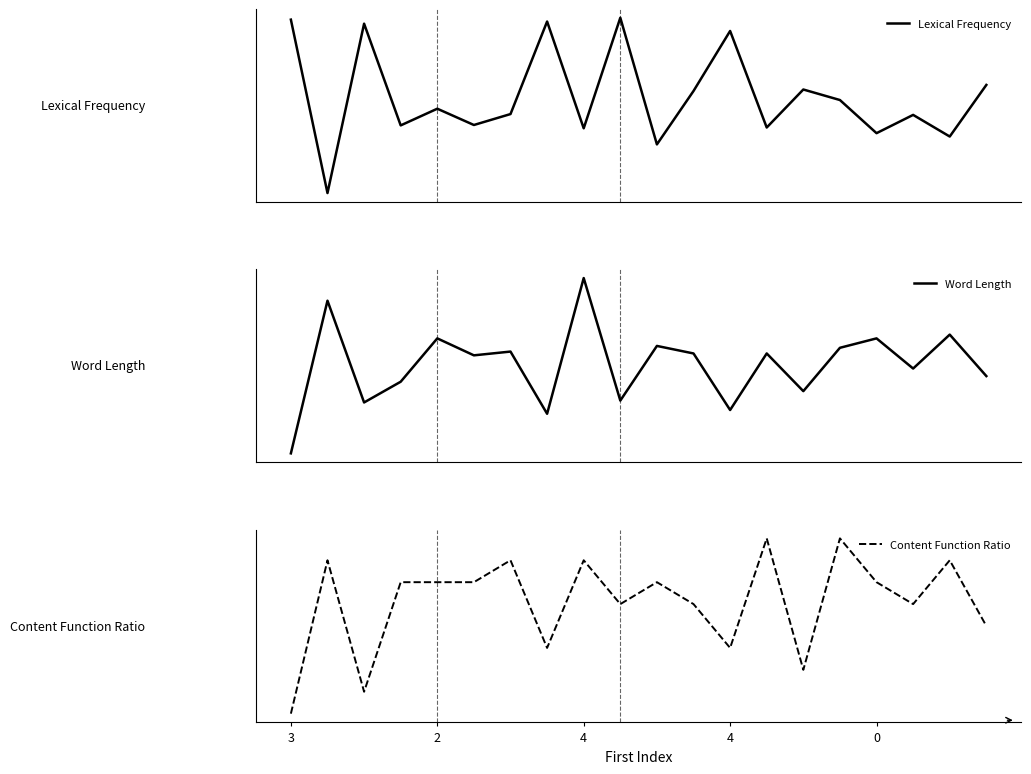

What is the average value of the Word Length series?

7.5